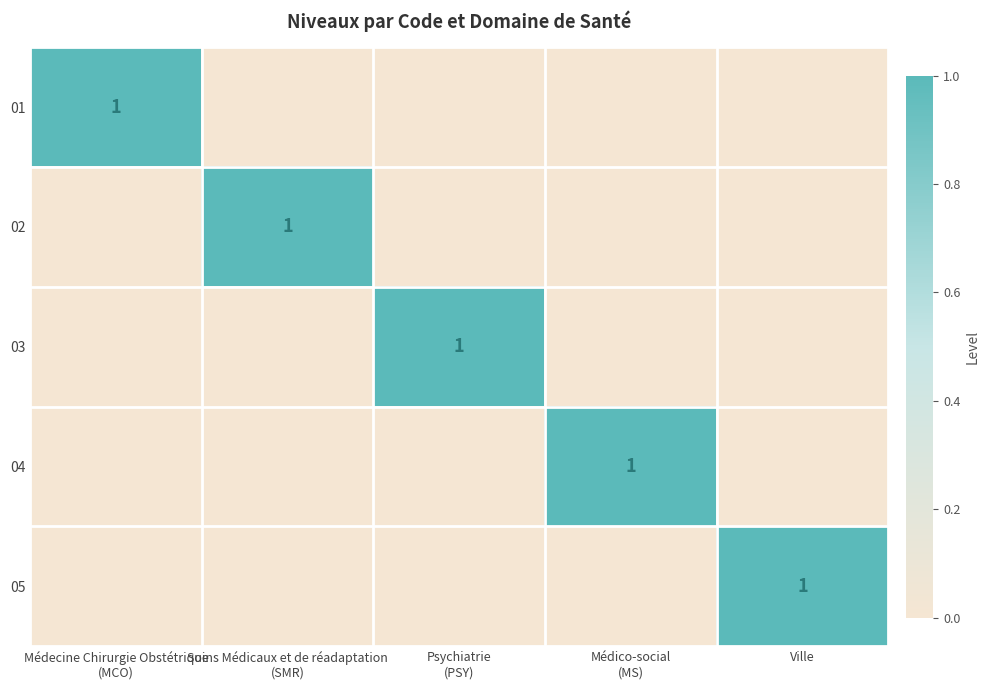

Between Médecine Chirurgie Obstétrique
(MCO) and Psychiatrie
(PSY), which is larger?

Médecine Chirurgie Obstétrique
(MCO)